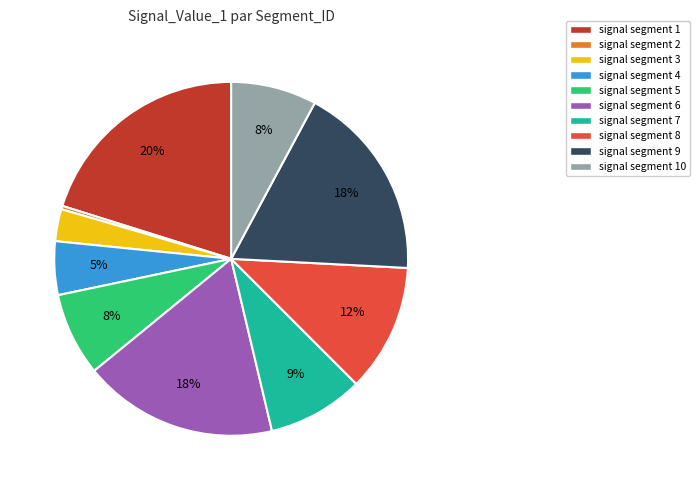

The signal segment 8 slice represents 25% of the pie. True or false?

False